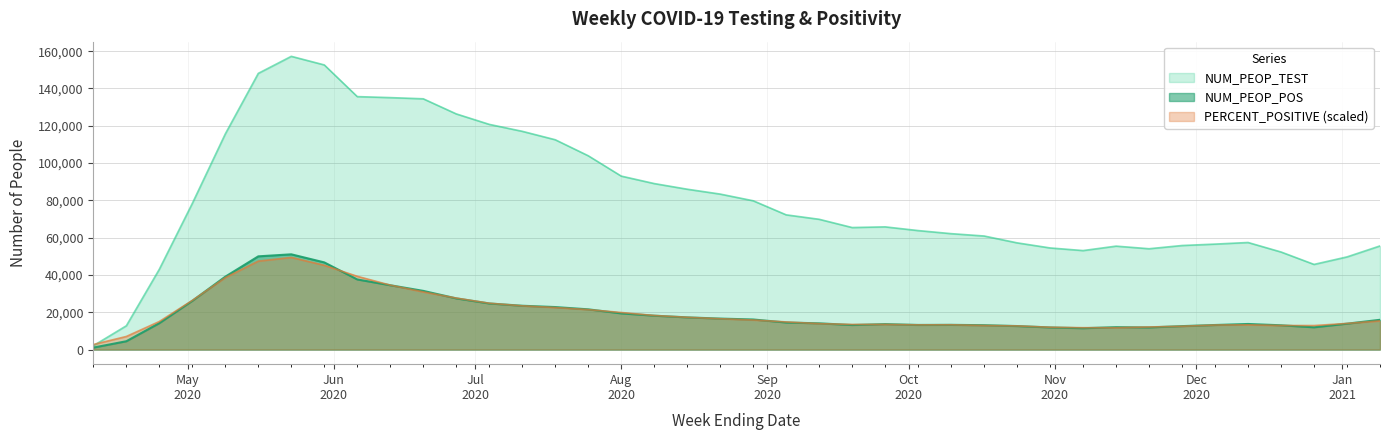

Which series has the widest spread of values?

NUM_PEOP_TEST